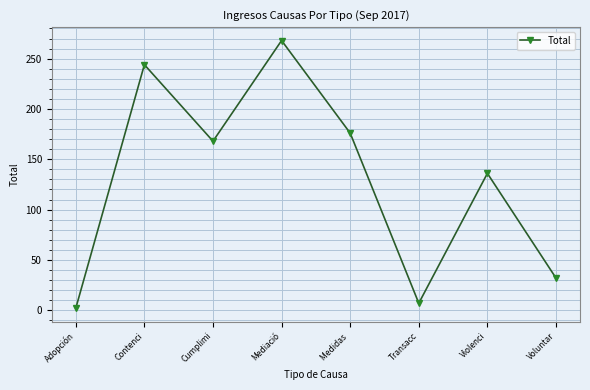

Which has a higher value, Contenci or Cumplimi?

Contenci